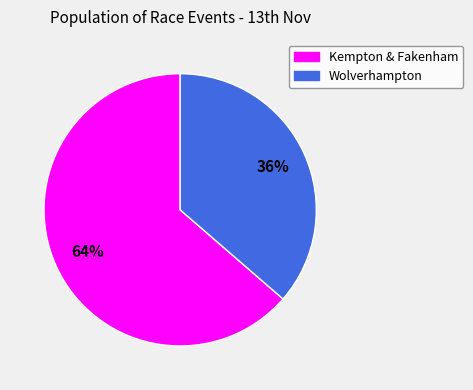

To the nearest percent, what is the average slice percentage?

50%